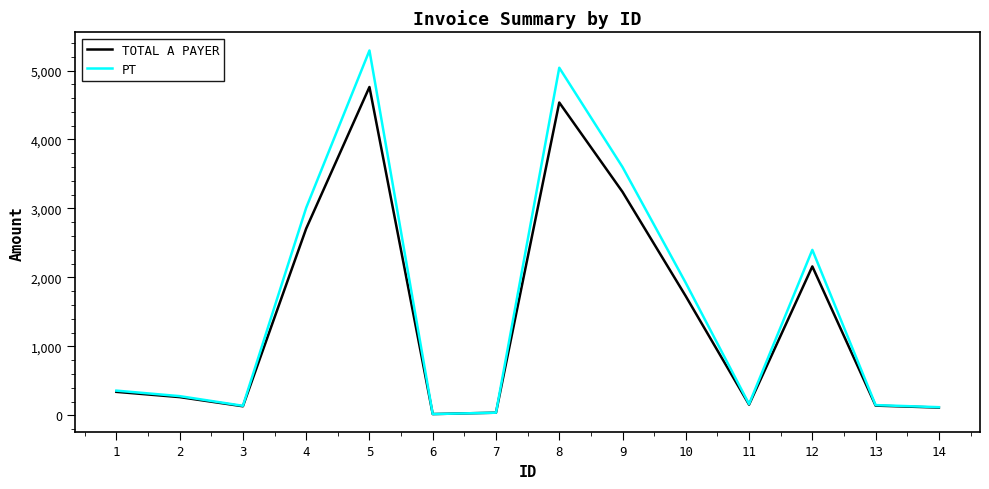

Between 3 and 9, which series saw the biggest shift?

PT